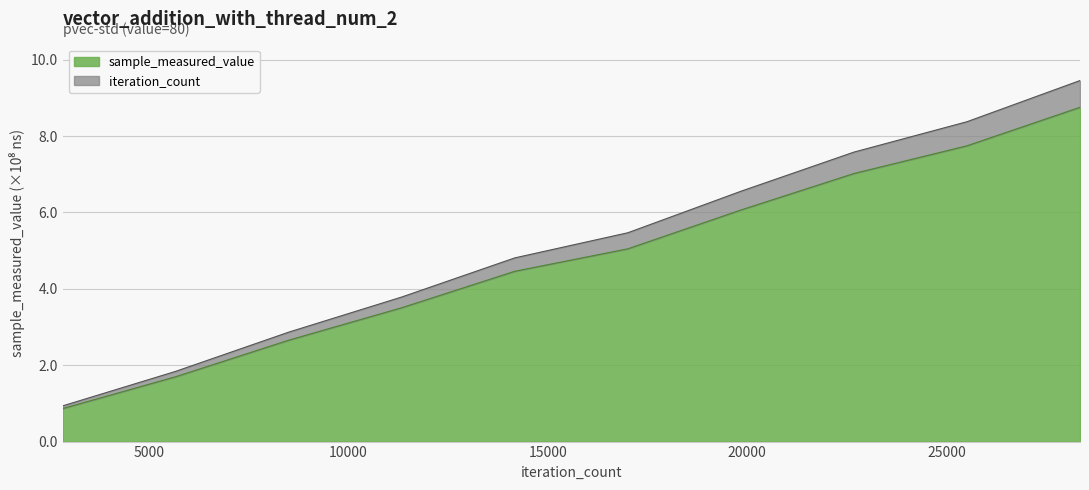

At which category is the sum across all series the highest?

28350